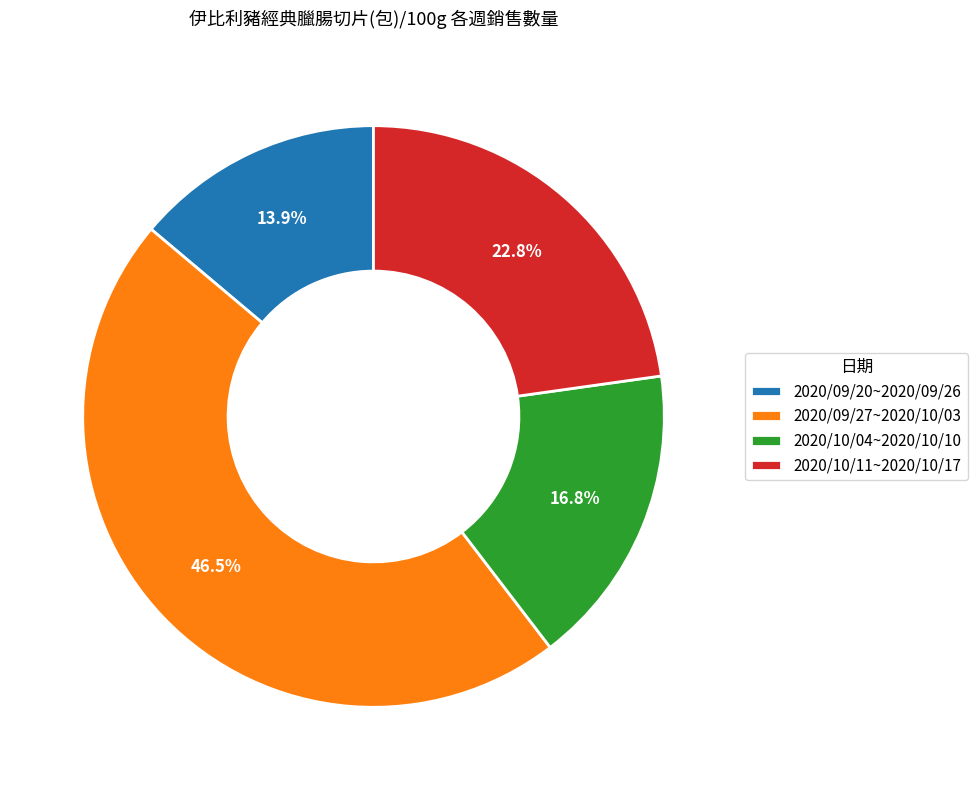

Rank the categories by value from lowest to highest.

2020/09/20~2020/09/26, 2020/10/04~2020/10/10, 2020/10/11~2020/10/17, 2020/09/27~2020/10/03